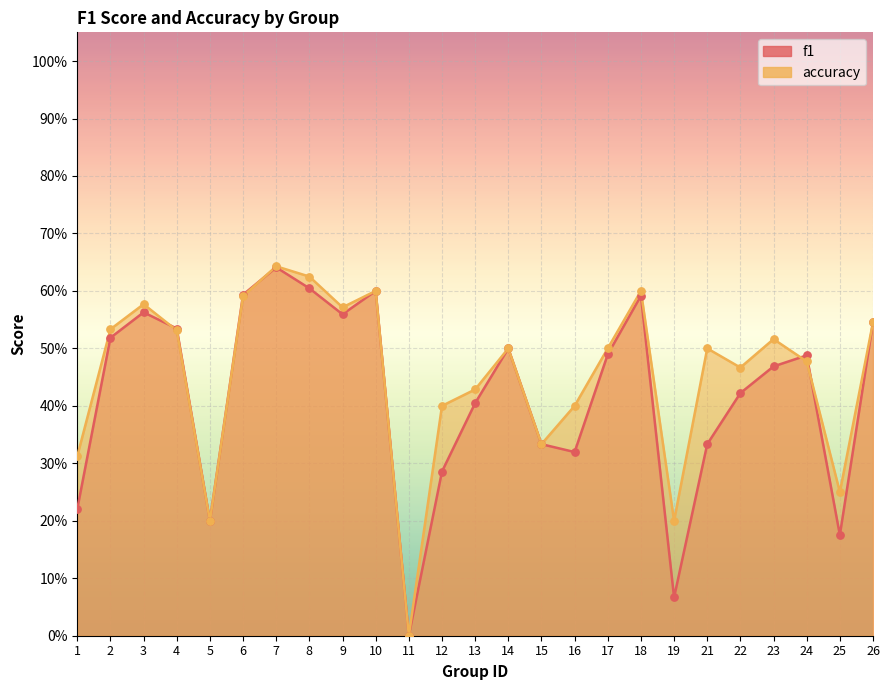

Which series has the largest total across all categories?

accuracy